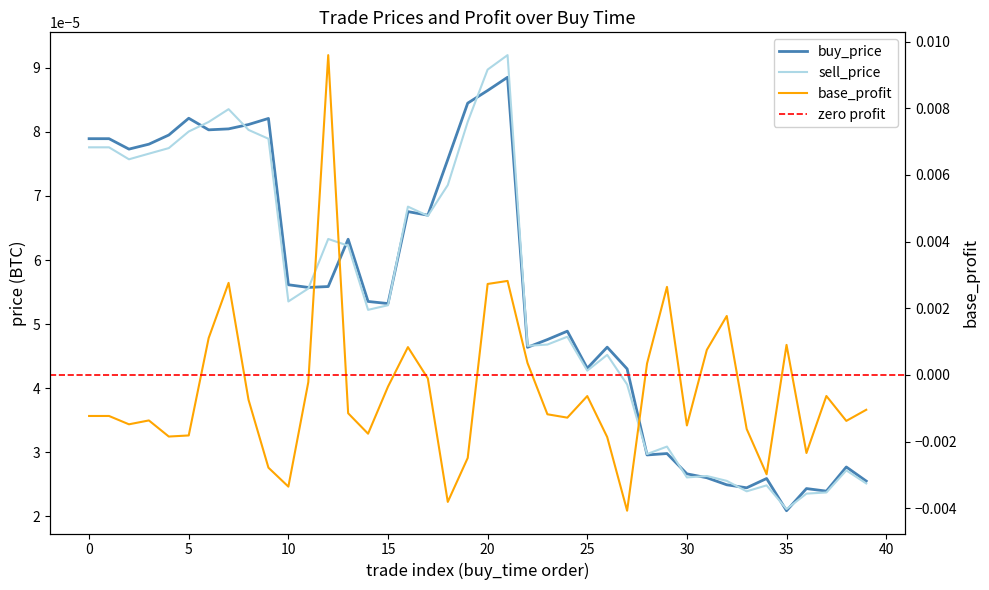

How many interior local peaks does the sell_price series have?

10